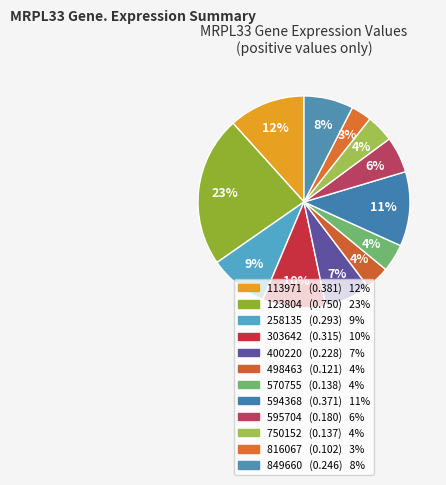

Is it true that 849660 is 8% of the pie?

True